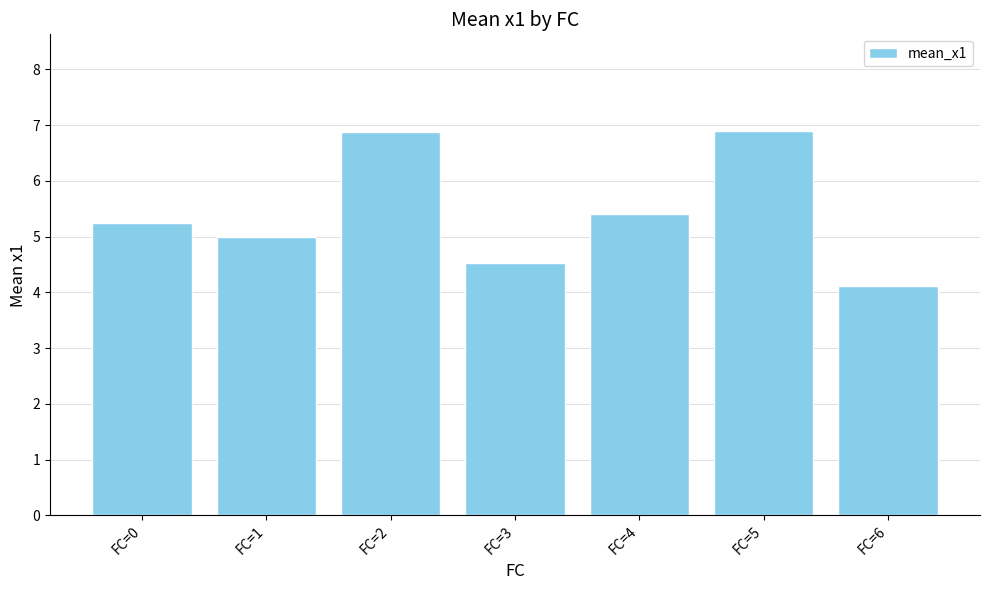

Between FC=6 and FC=1, which is larger?

FC=1